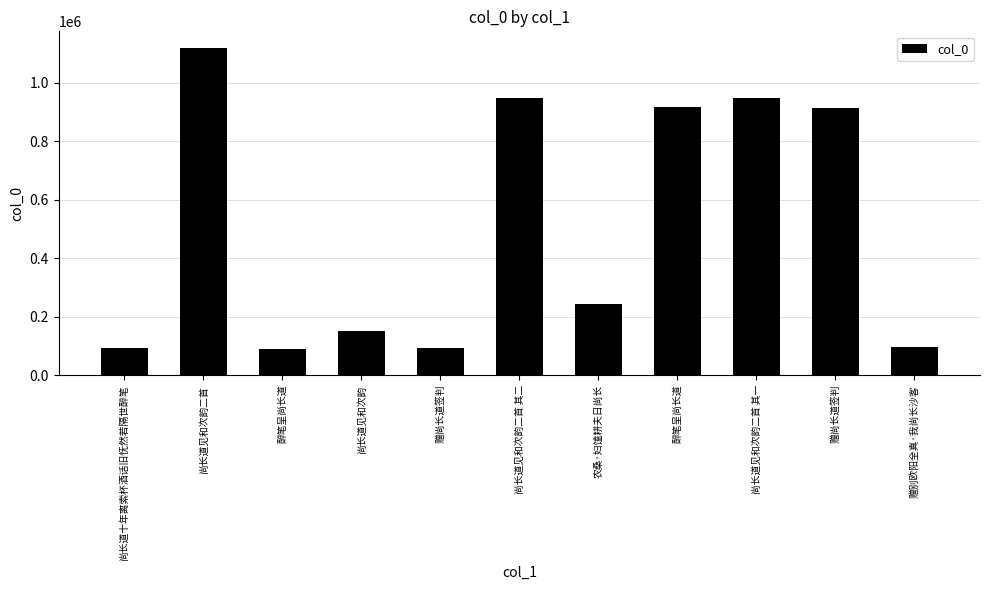

List the labels in order of value, largest first.

尚长道见和次韵二首, 尚长道见和次韵二首 其一, 尚长道见和次韵二首 其二, 醉笔呈尚长道, 赠尚长道签判, 农桑·妇馌耕夫日尚长, 尚长道见和次韵, 赠别欧阳全真·我尚长沙客, 赠尚长道签判, 尚长道十年离索杯酒话旧怃然若隔世醉笔, 醉笔呈尚长道